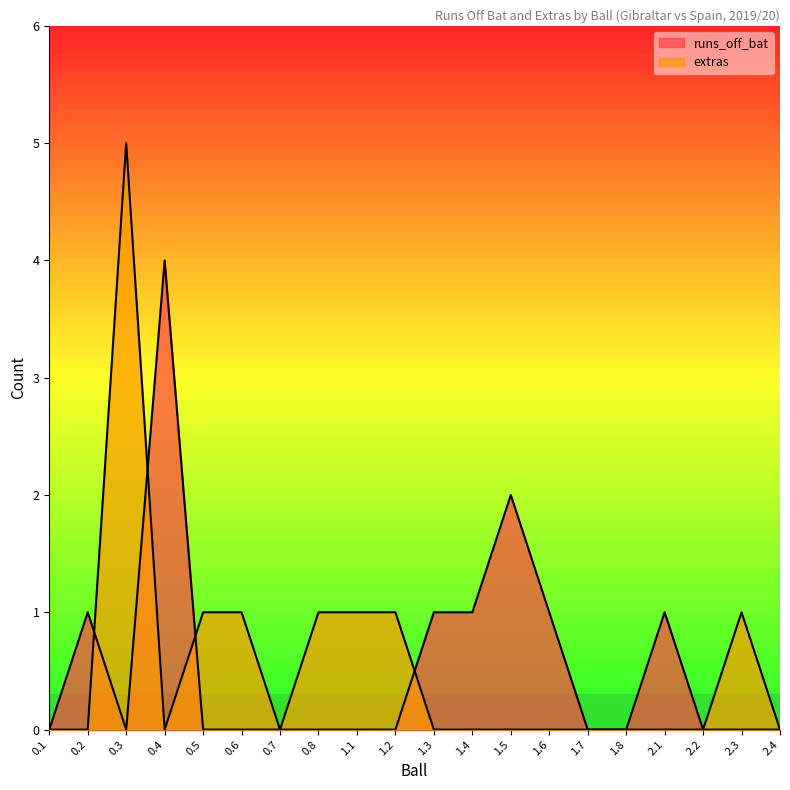

At which category does runs_off_bat reach its first local valley?

0.3